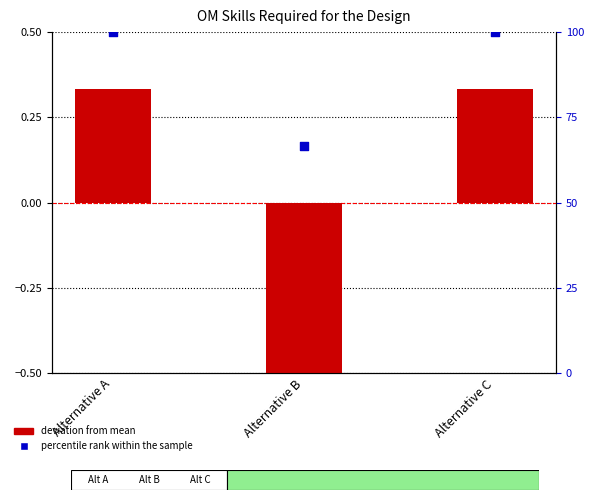

Which series reaches the maximum Y coordinate?

percentile rank within the sample